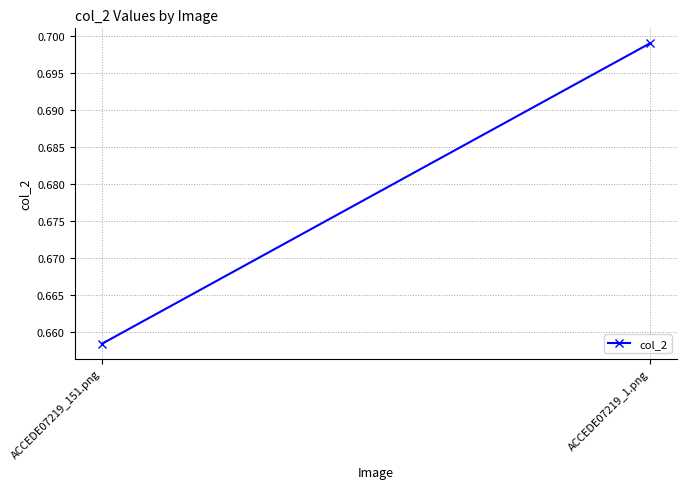

At which category does the chart reach its minimum across all series?

ACCEDE07219_151.png